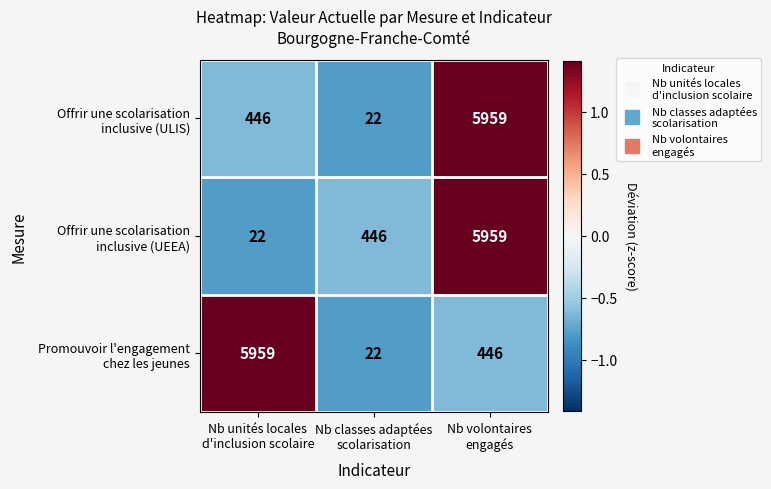

At which category is the sum across all series the highest?

Nb volontaires
engagés